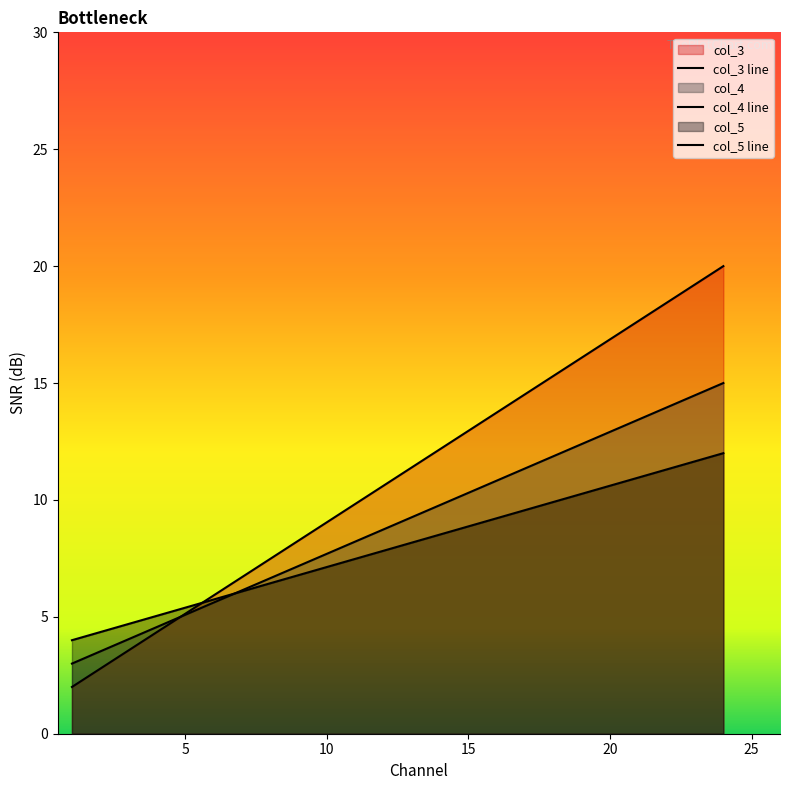

At which category is the sum across all series the highest?

24